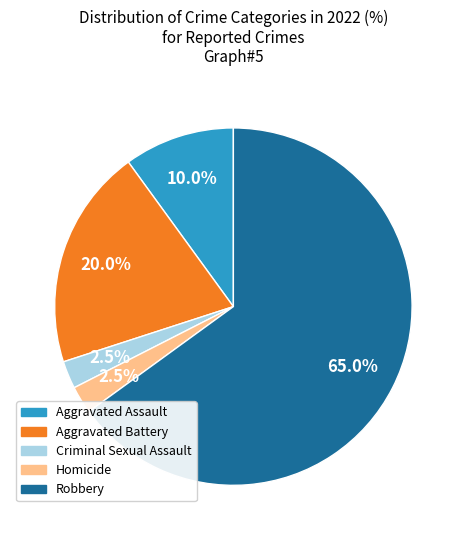

Which category has the biggest portion of the pie?

Robbery